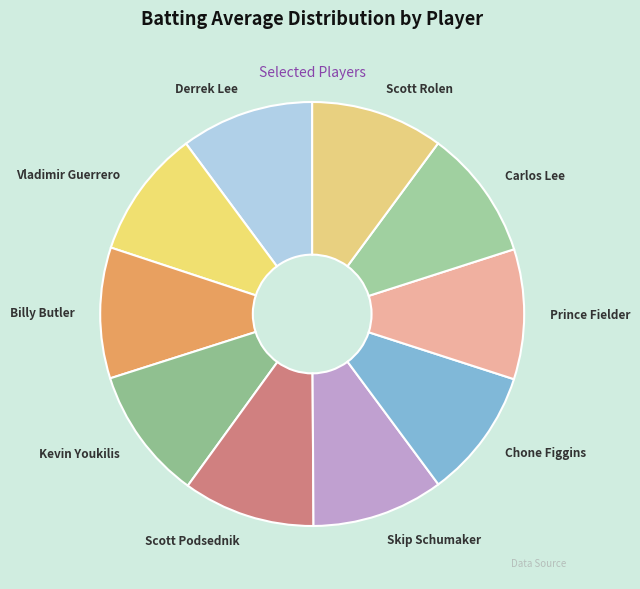

Is there a majority slice in this chart?

No